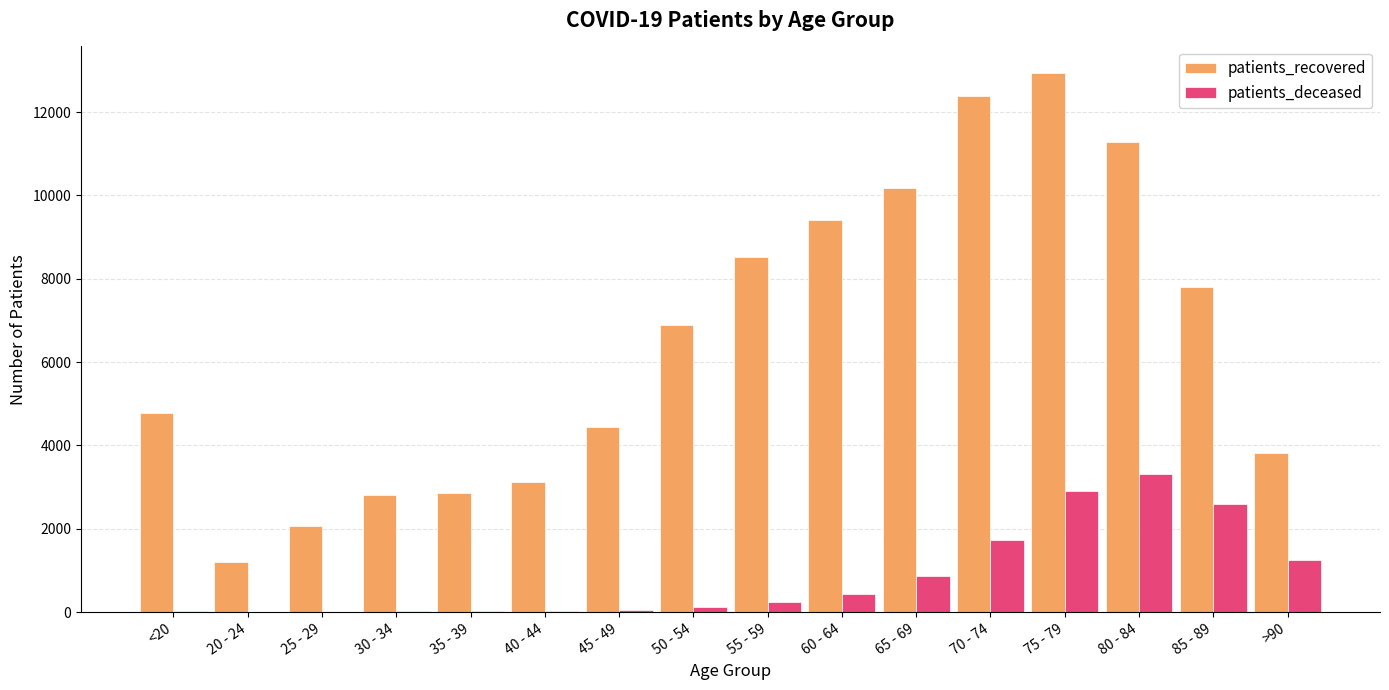

What value does the patients_deceased series have at 35 - 39?

18